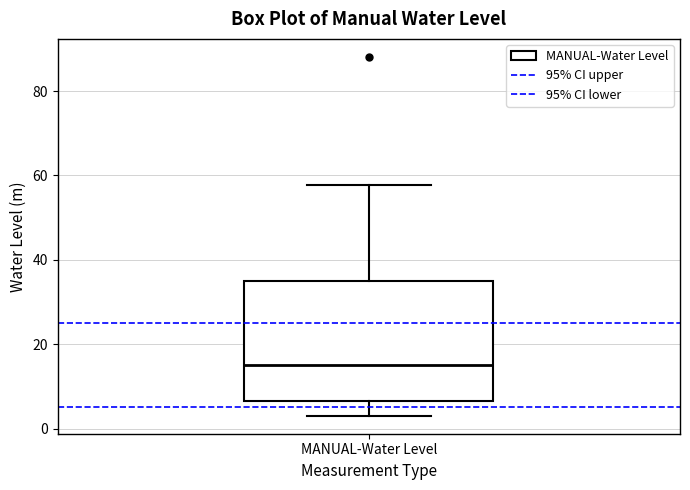

Where does the upper whisker of the box for MANUAL-Water Level end on the y-axis? The values are not printed on the chart, so give them approximately, as read against the axis.

58